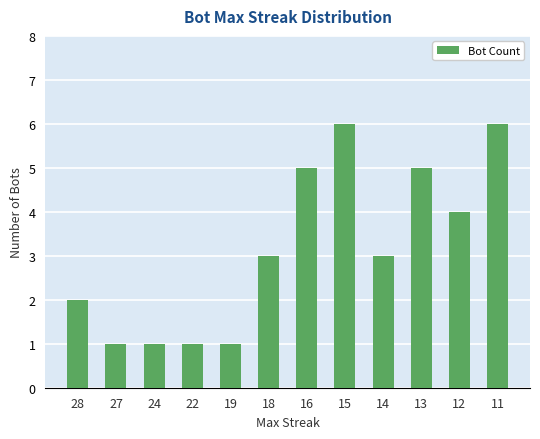

The value at 16 is 5. True or false?

True